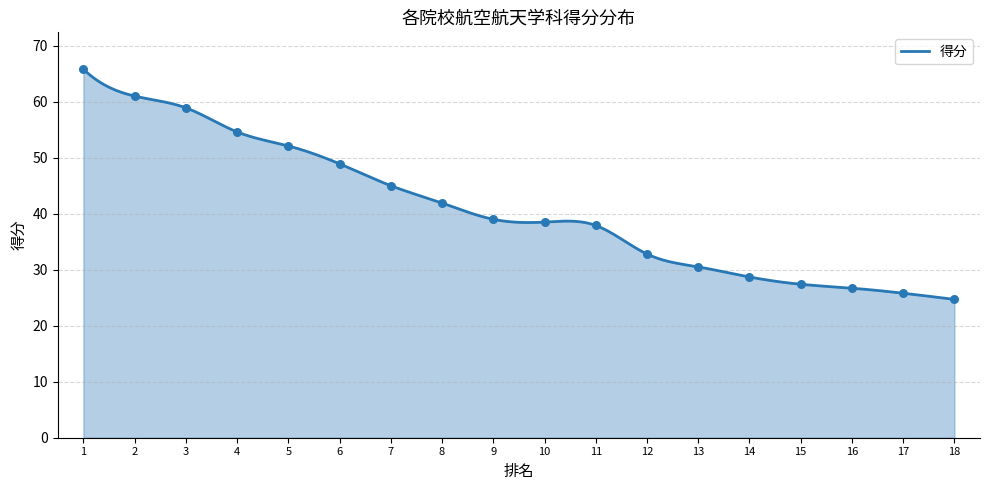

Between 18 and 11, which is larger?

11